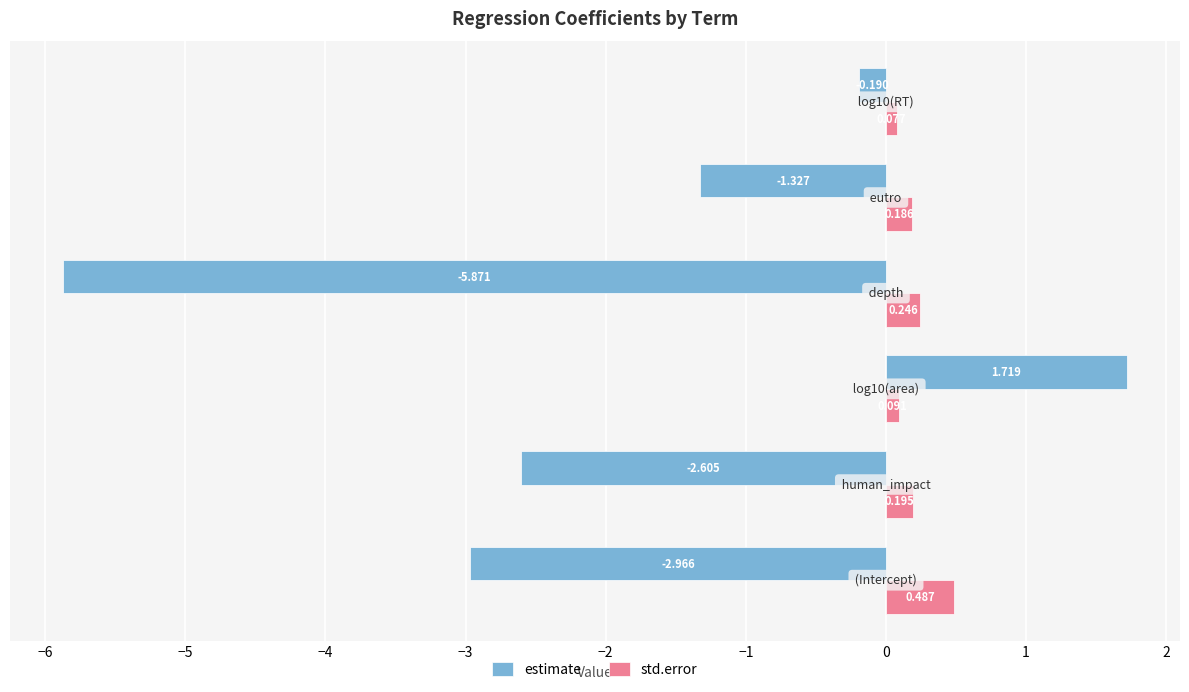

Rank the series by their maximum value, from lowest to highest.

std.error, estimate